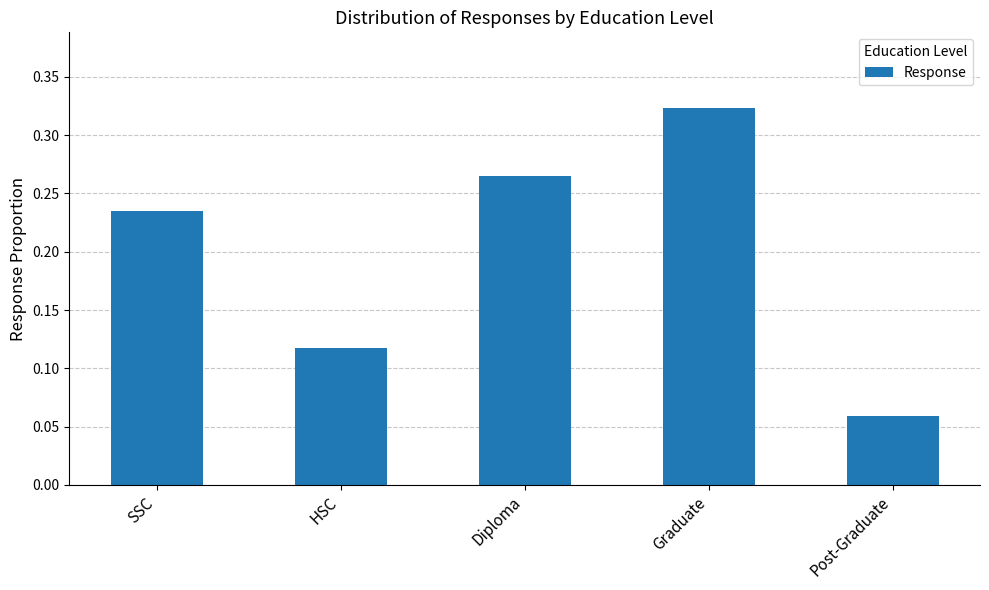

Rank the categories by value from lowest to highest.

Post-Graduate, HSC, SSC, Diploma, Graduate